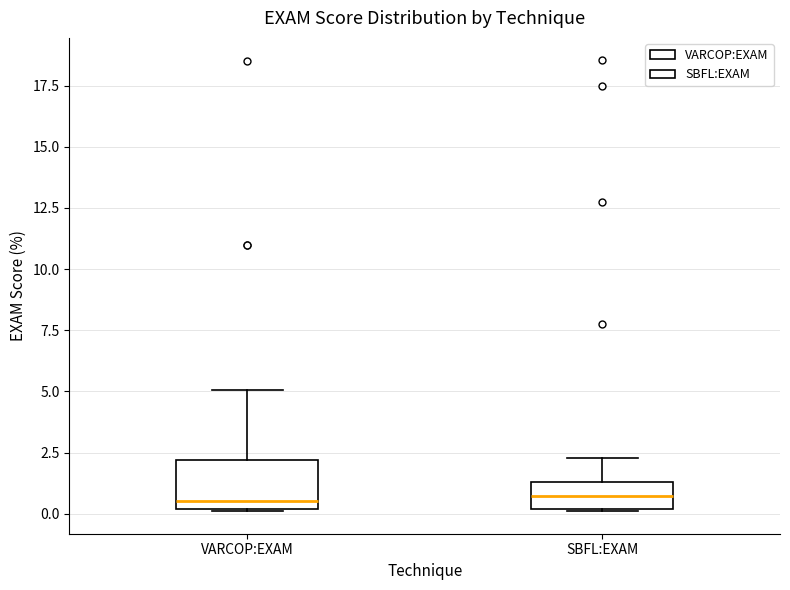

Reading left to right, transcribe this box plot: for each box, give where its median line is, the range the box spans, and where its two whiskers end, as read against the y-axis. The values are not printed on the chart, so give them approximately, as read against the axis.

VARCOP:EXAM: median 0.5, box 0.0 to 2.0, whiskers 0.0 to 5.0
SBFL:EXAM: median 0.5, box 0.0 to 1.5, whiskers 0.0 to 2.5